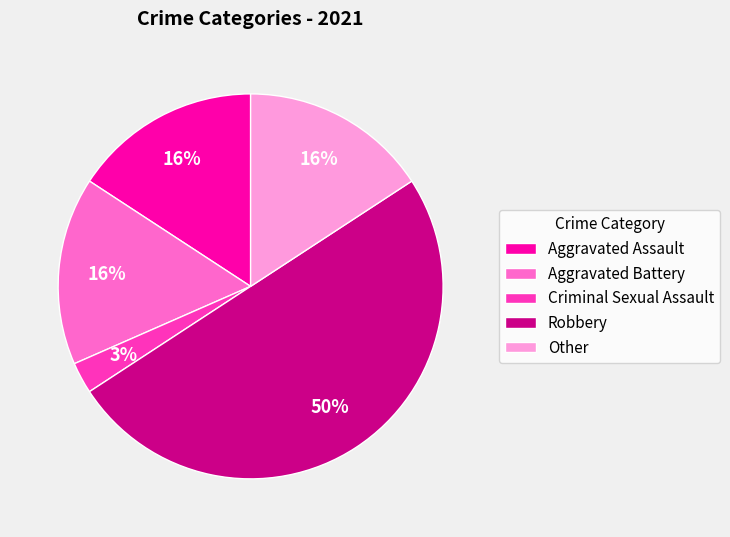

Which has a higher value, Other or Robbery?

Robbery